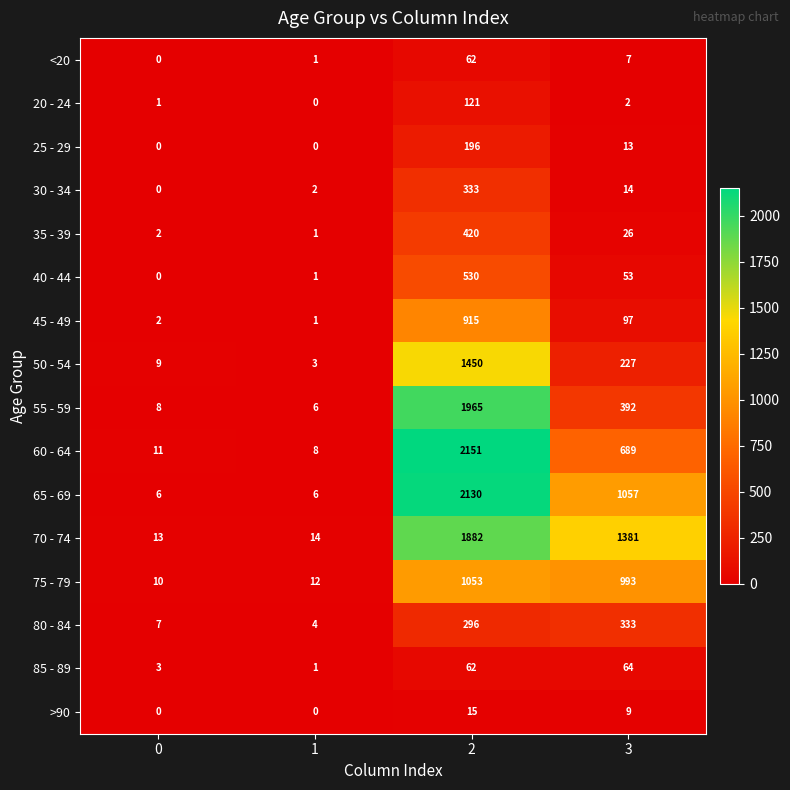

Which series has the largest total across all categories?

70 - 74